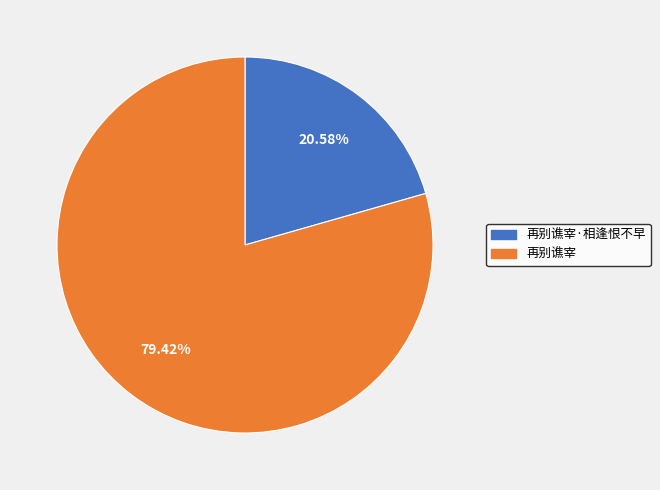

Is there a majority slice in this chart?

Yes